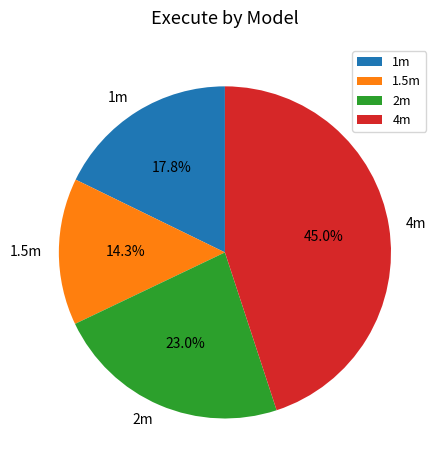

Combined, do 4m and 2m account for over 50%?

Yes